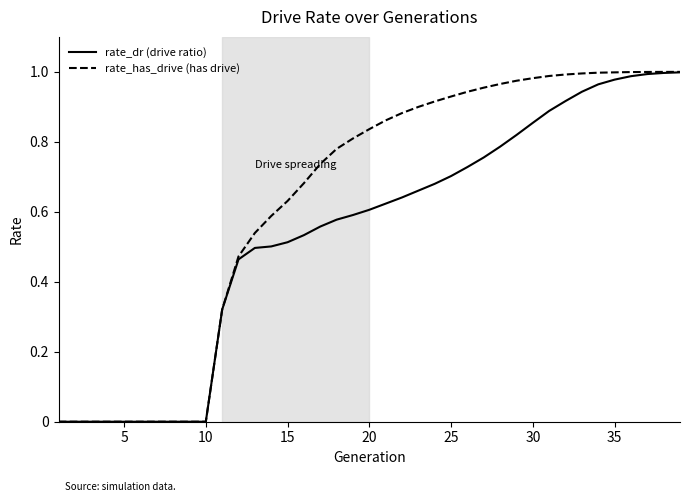

Which series has the largest range (max minus min)?

rate_has_drive (has drive)